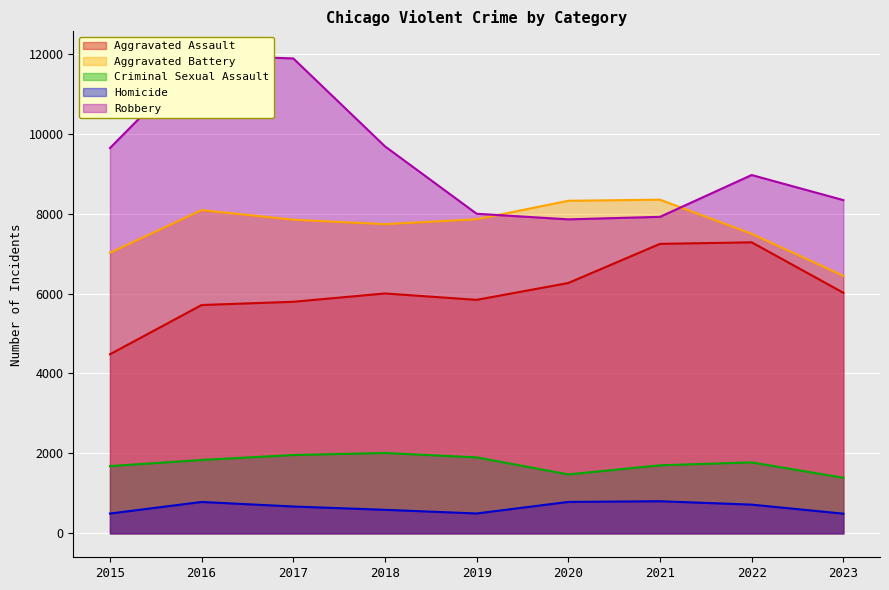

What is the sum of the Criminal Sexual Assault values at 2016 and 2017?

3796